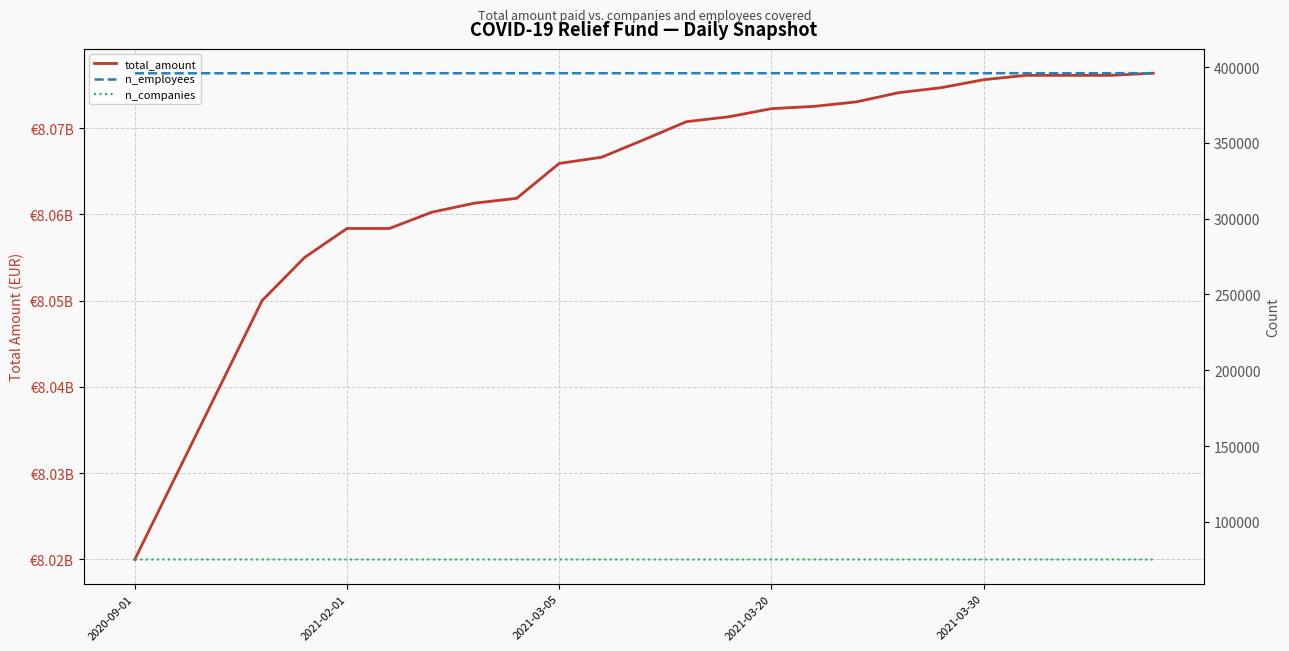

True or false: n_companies and total_amount intersect in this chart.

False